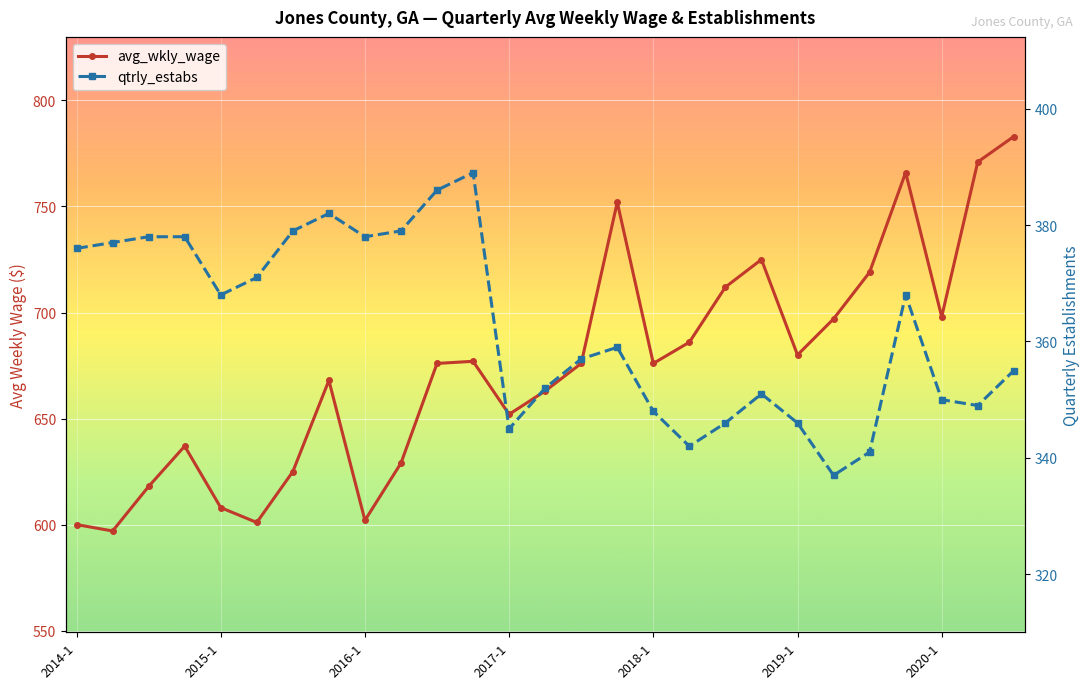

Is it true that avg_wkly_wage equals 160 at 2019-1?

False